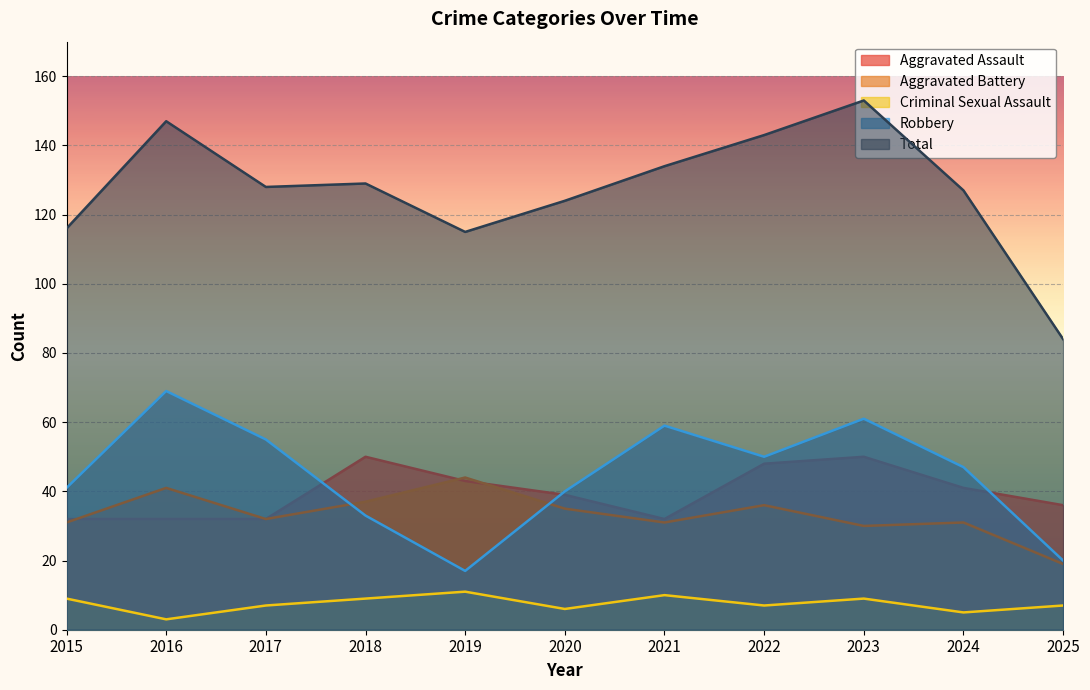

True or false: Aggravated Battery and Total intersect in this chart.

False